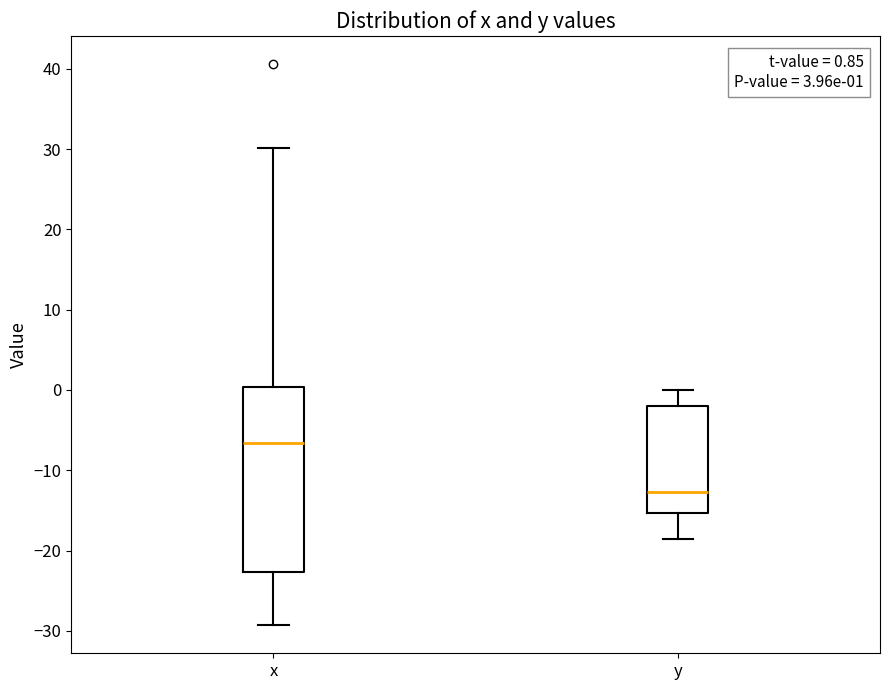

Which box has the highest median line?

x